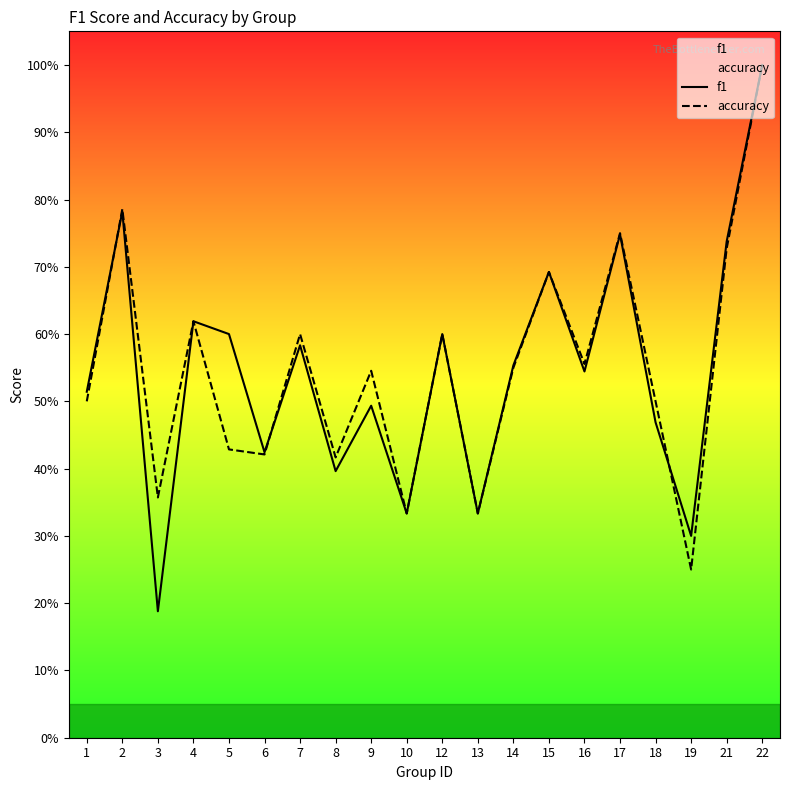

Rank the series at 18 from lowest to highest value.

f1, accuracy